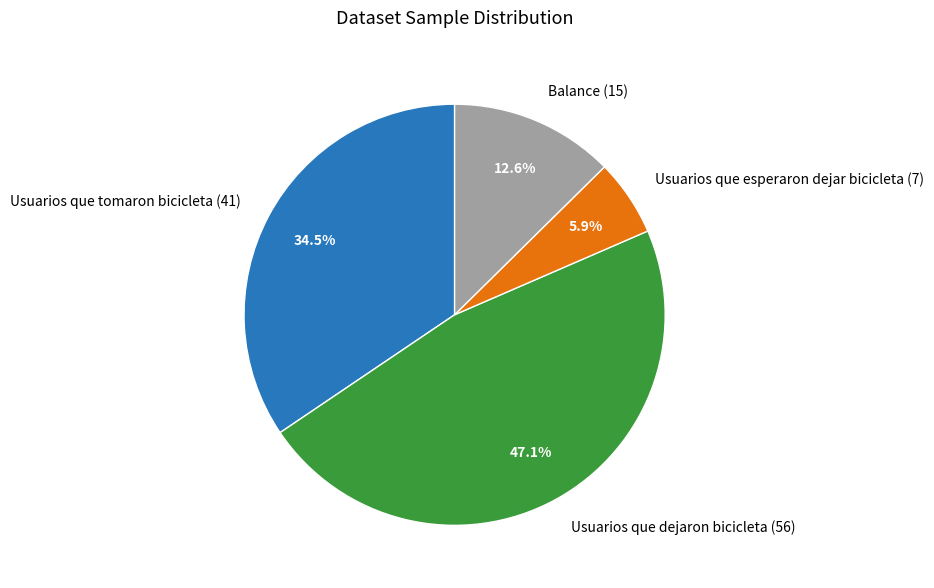

Which category has the biggest portion of the pie?

Usuarios que dejaron bicicleta (56)